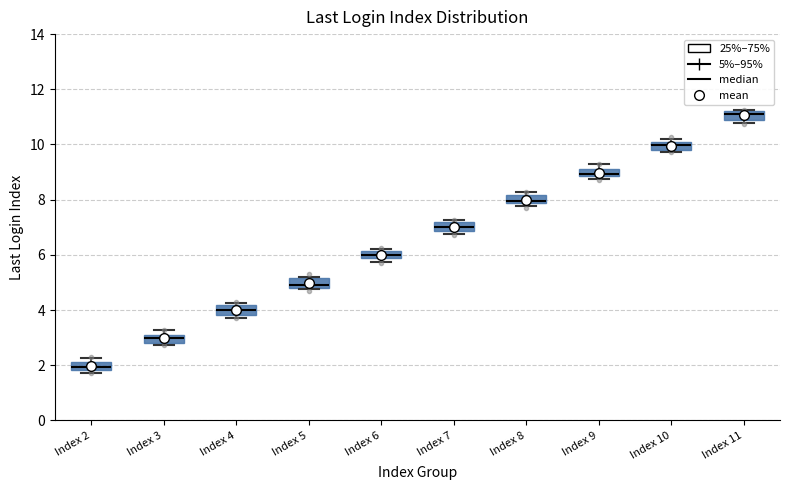

Where is the upper edge of the box for Index 9 on the y-axis? The values are not printed on the chart, so give them approximately, as read against the axis.

9.2